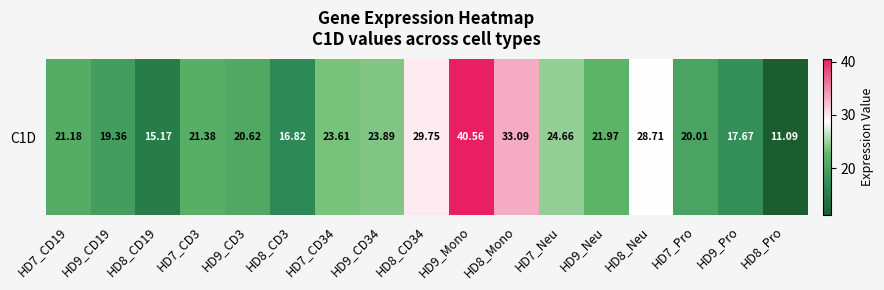

How many data points are above 21?

10